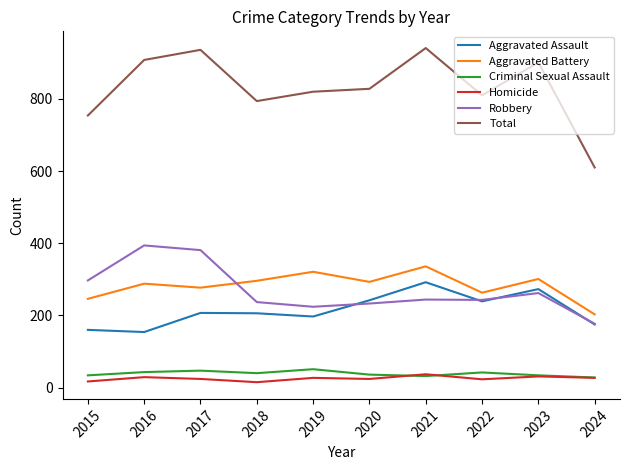

How many values in the Aggravated Assault series are below 207?

5